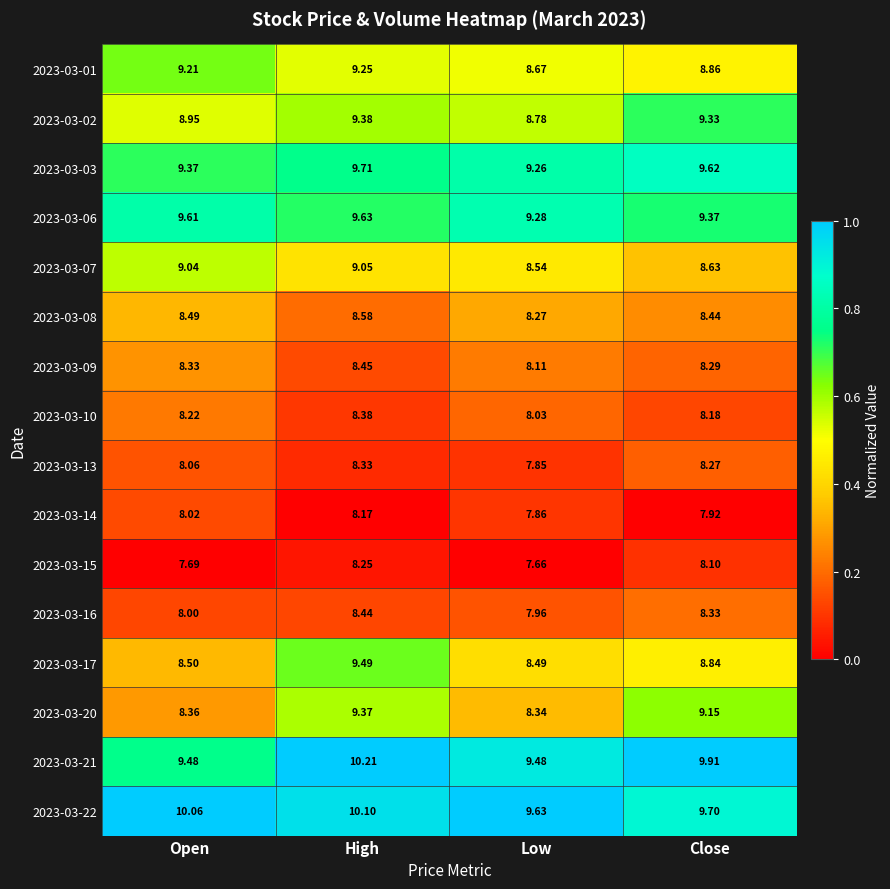

At which label is 2023-03-15 closest to 7?

Low